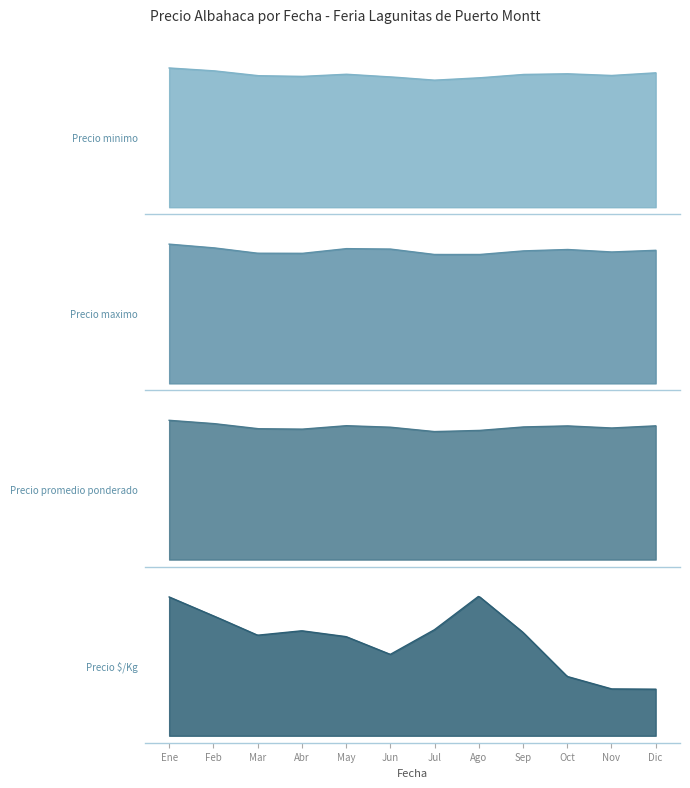

Which series has the largest total across all categories?

Precio maximo